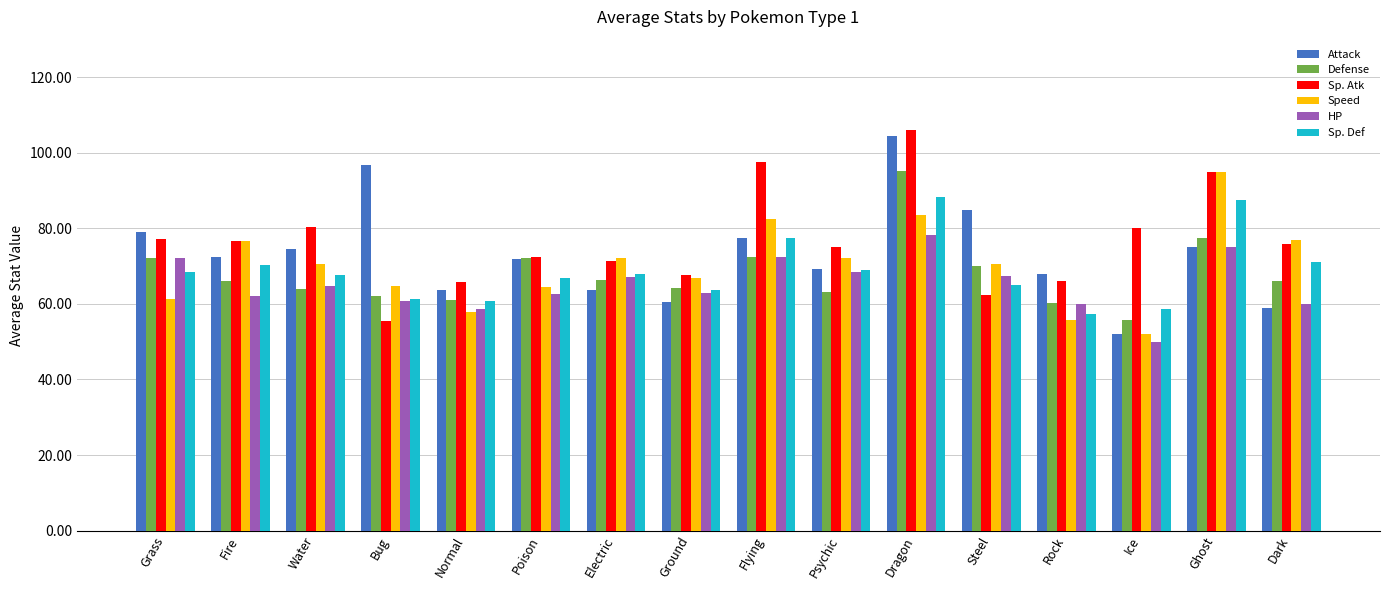

Which series has the widest spread of values?

Attack